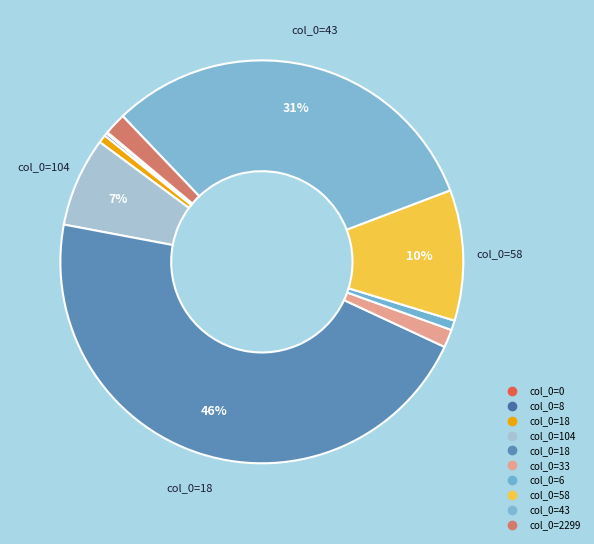

Which category has the biggest portion of the pie?

18